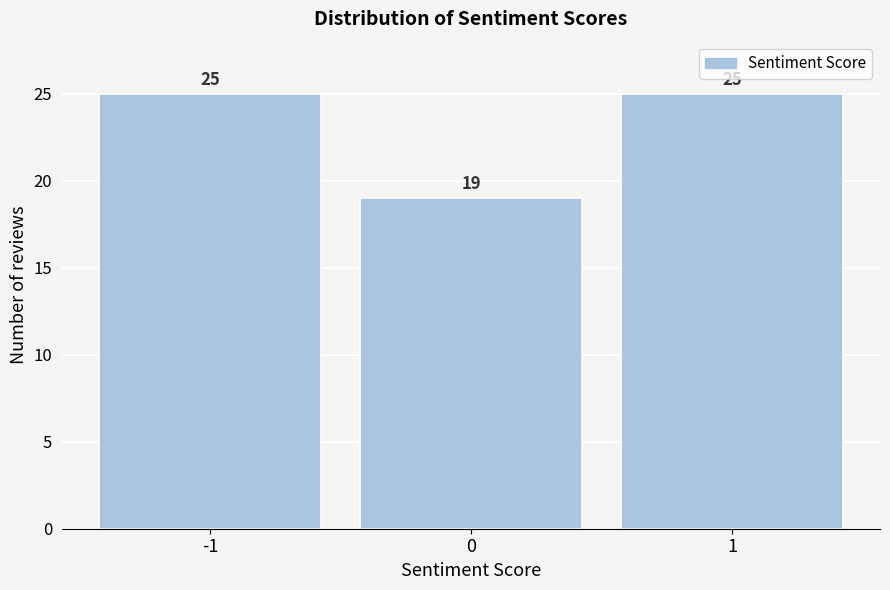

Reading left to right, list all the values displayed in this chart.

25	19	25